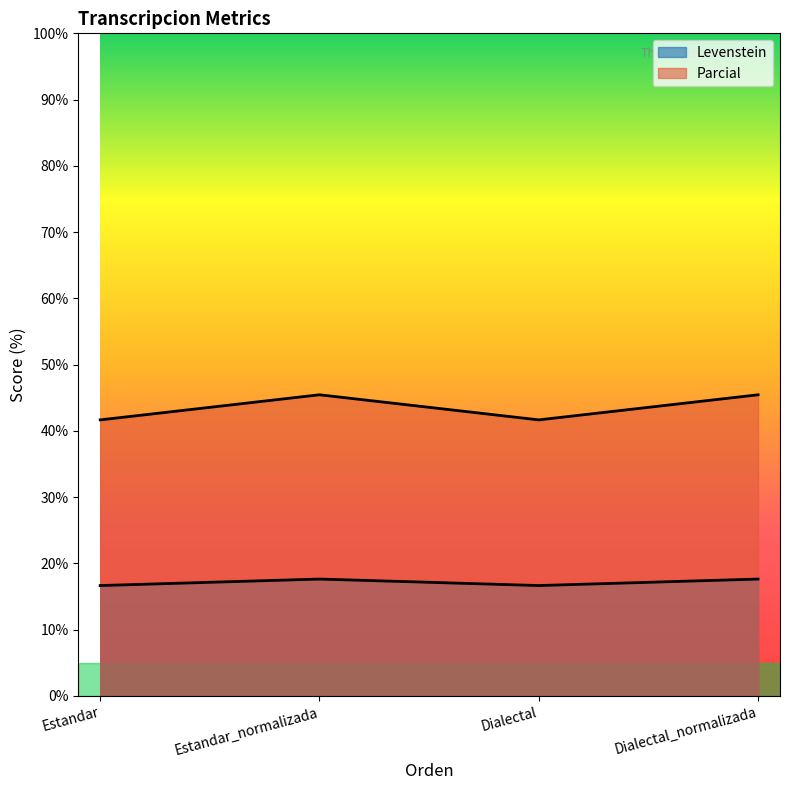

Is it true that Levenstein equals 8.0 at Estandar?

False